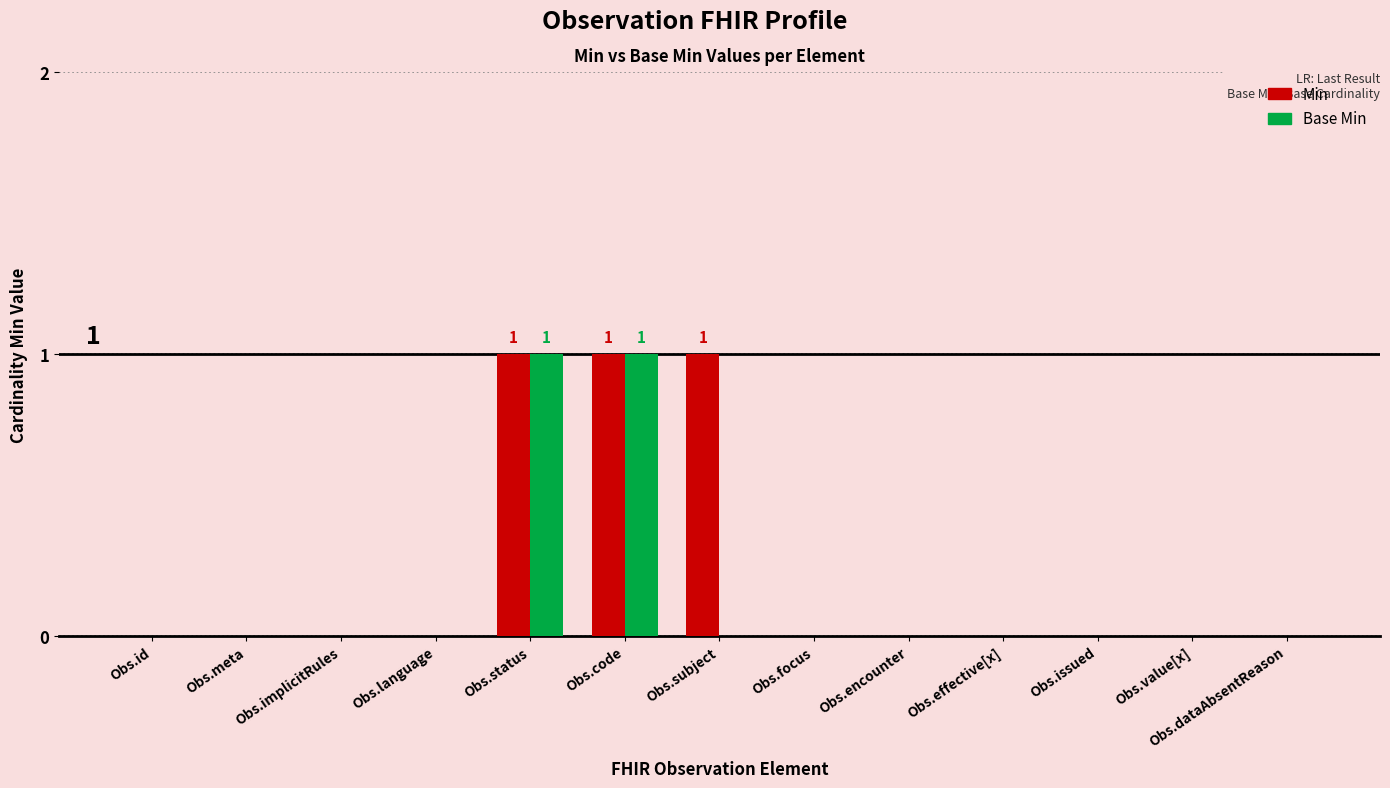

Is the value of Base Min at Obs.encounter greater than the value of Min at Obs.subject?

No